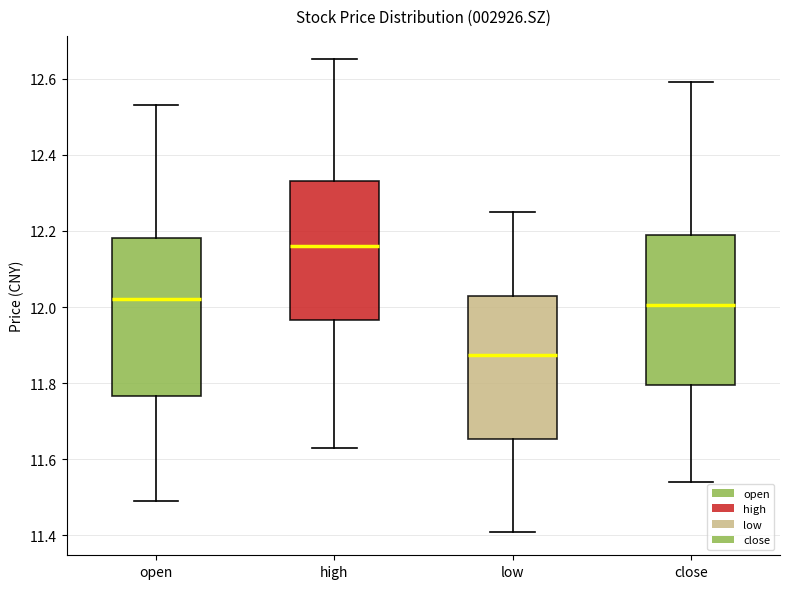

Which box has the lowest median line?

low